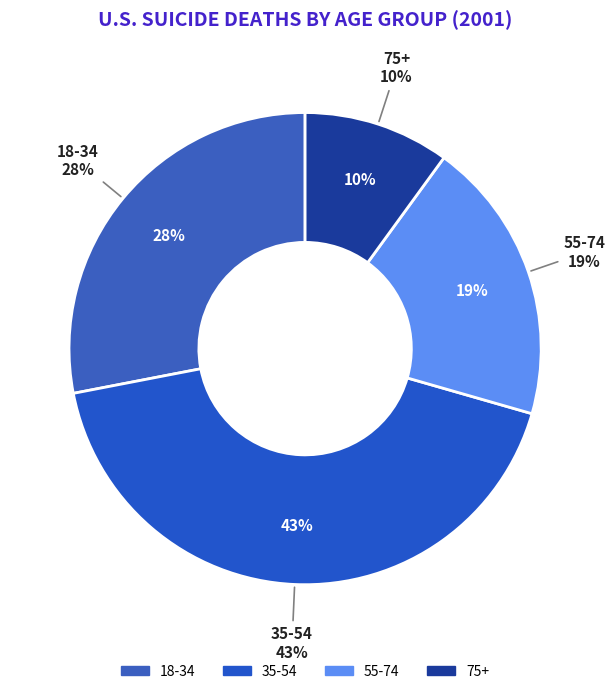

Which category has the smallest portion of the pie?

75+